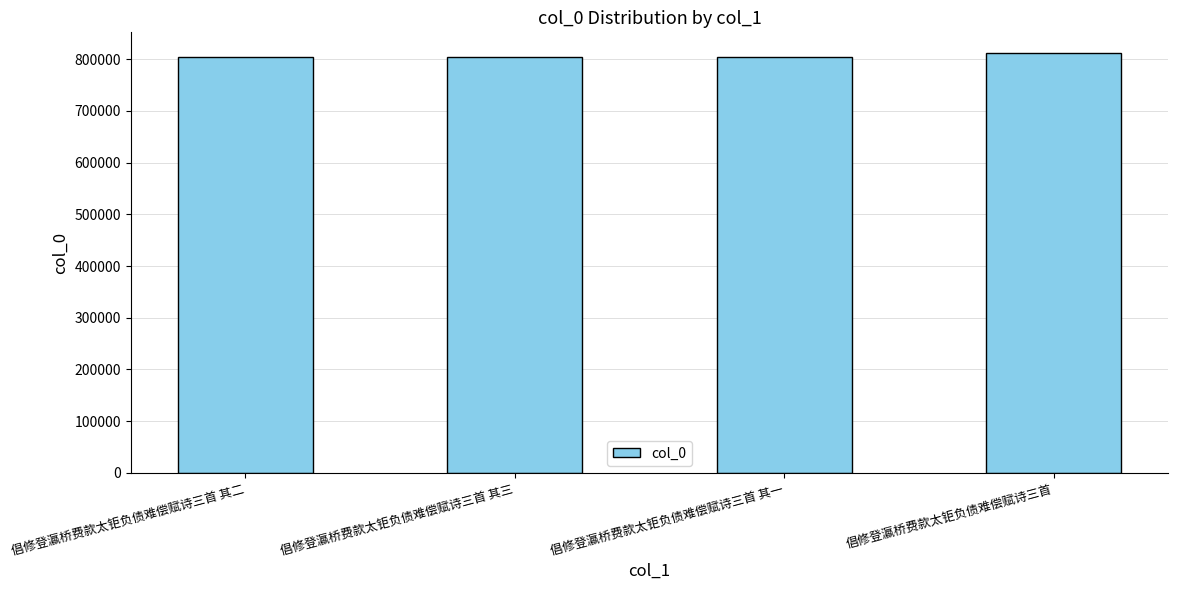

What position from the left is 倡修登瀛桥费款太钜负债难偿赋诗三首 其三?

2